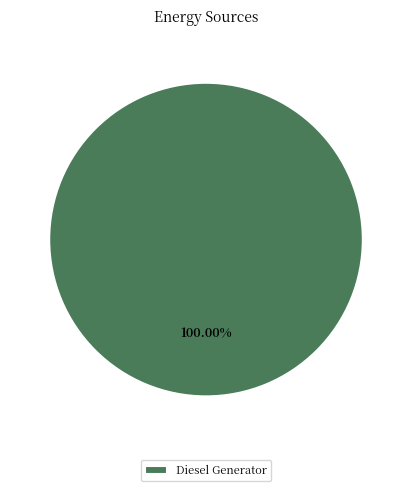

Rank the categories by value from lowest to highest.

Diesel Generator